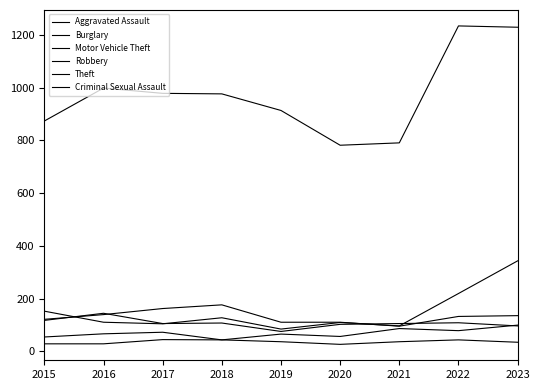

How many intersections are there between Robbery and Aggravated Assault?

1